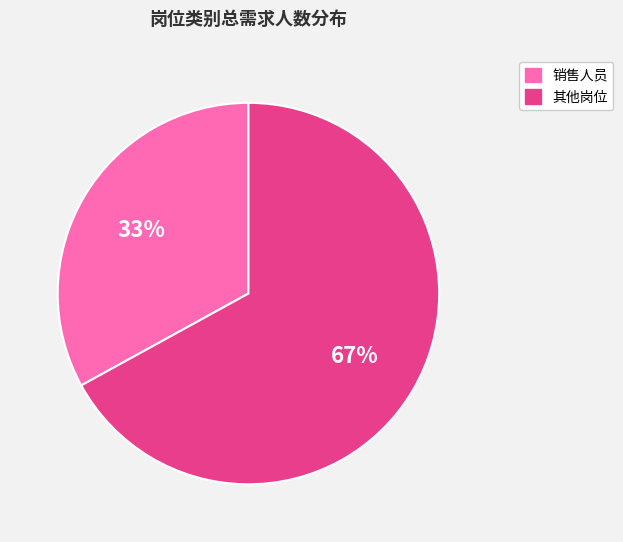

Does any single category account for the majority?

Yes